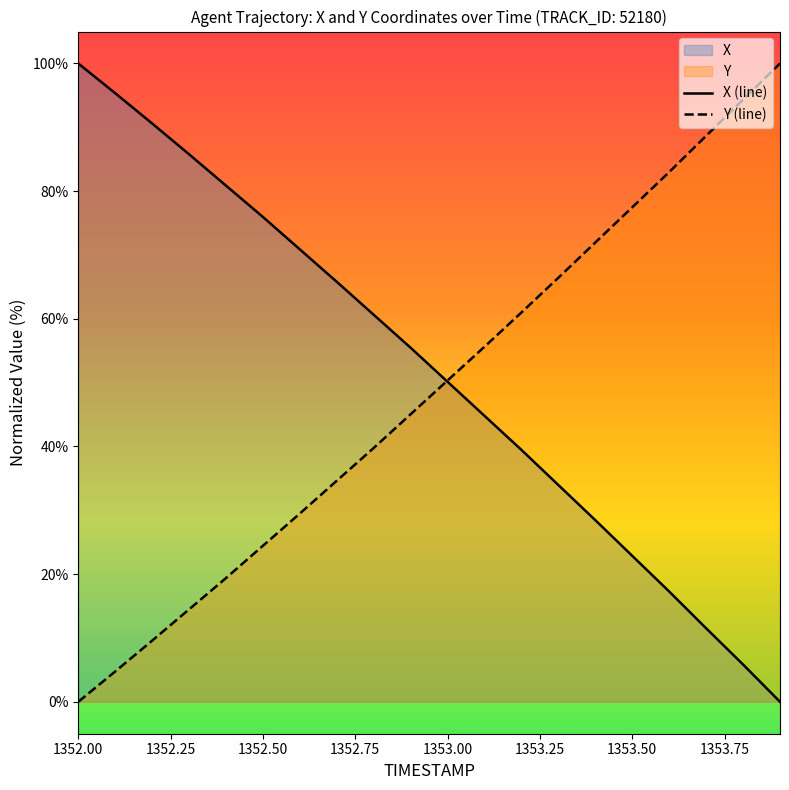

True or false: Y (line) has more than 2 points higher than both neighbors.

False